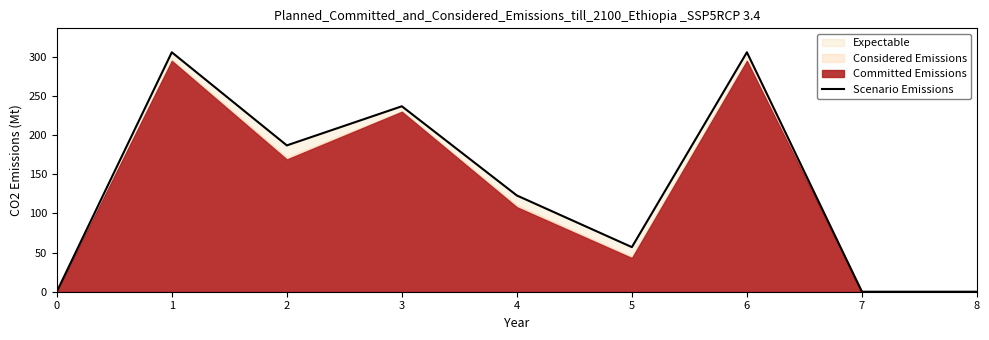

How many lines are shown in the chart?

1